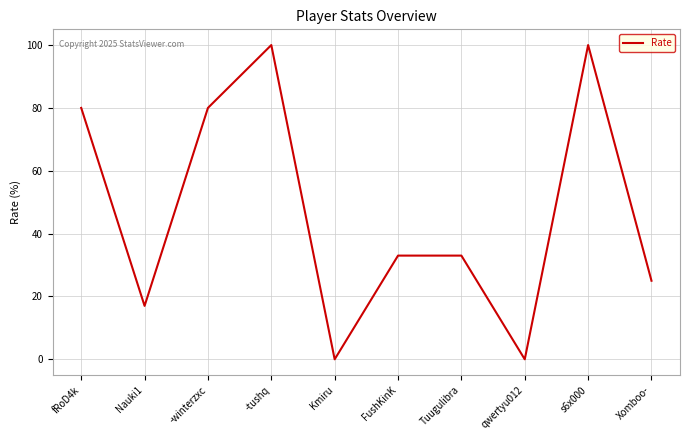

How many lines are shown in the chart?

1